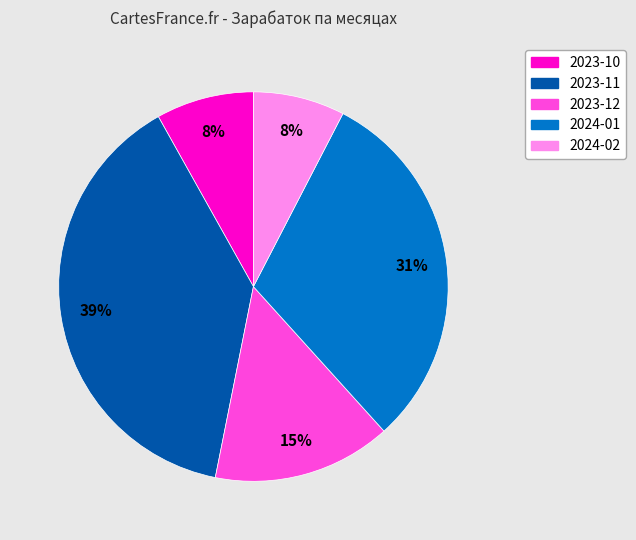

Is there any slice that represents more than half of the pie?

No